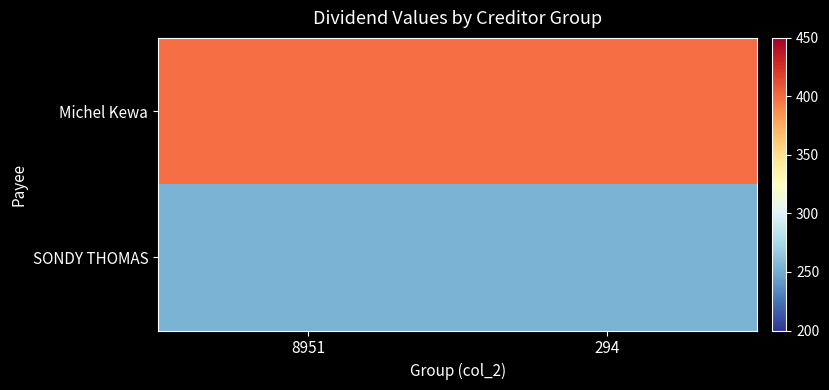

Reading right to left, extract all data points from this chart.

Michel Kewa: 294=400	8951=400
SONDY THOMAS: 294=253	8951=253